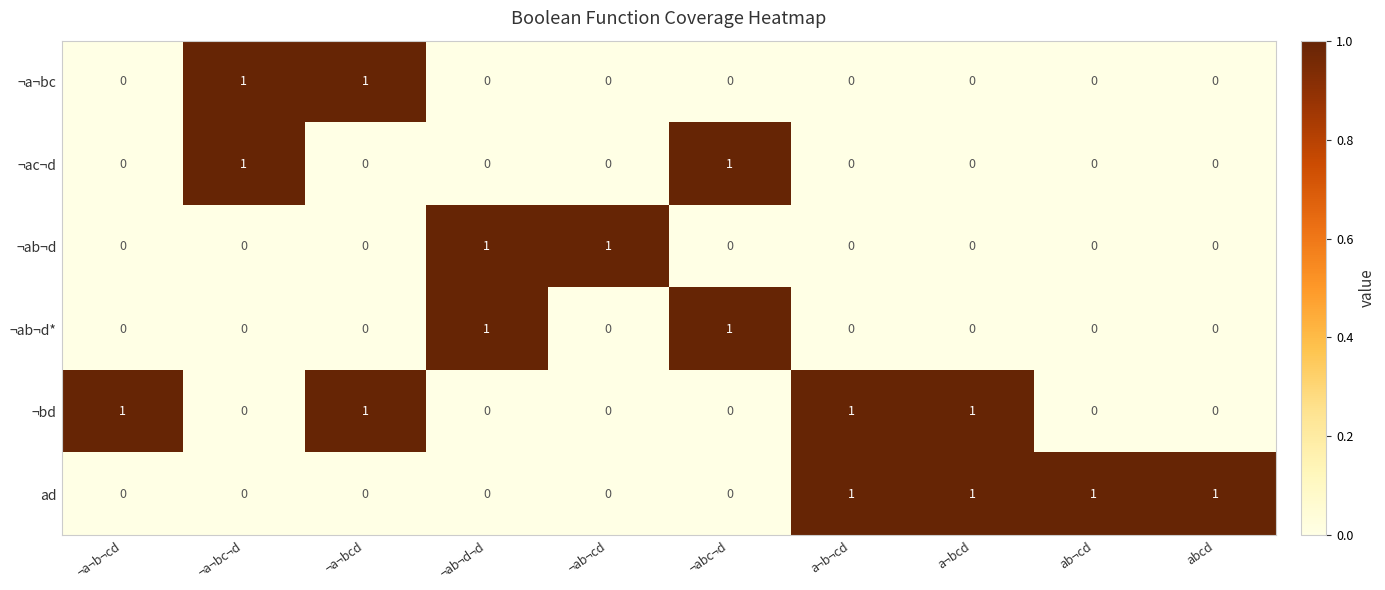

The value of ¬ab¬d at a¬bcd is 0. True or false?

True